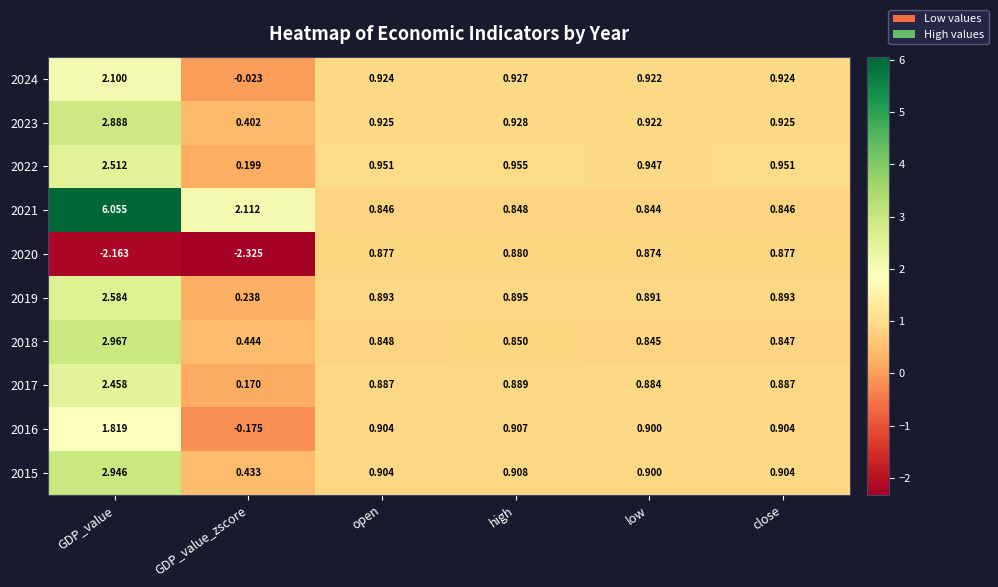

How many values in the 2020 series are below 0?

2